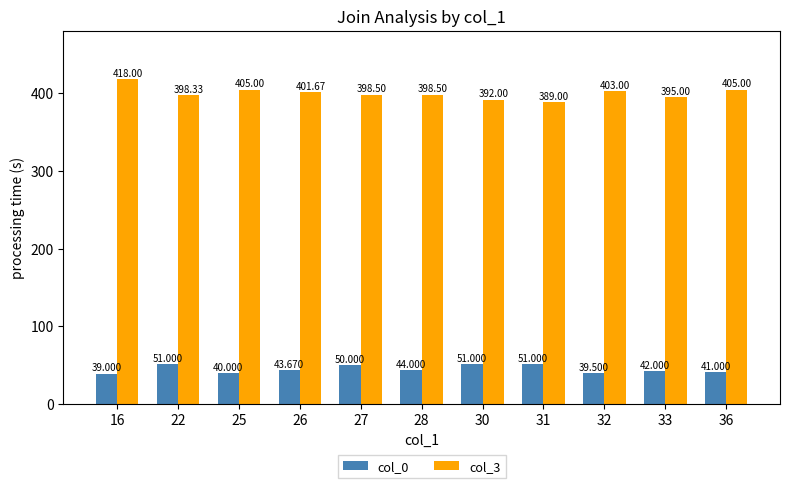

The col_0 series shows 57.9 at 32. True or false?

False